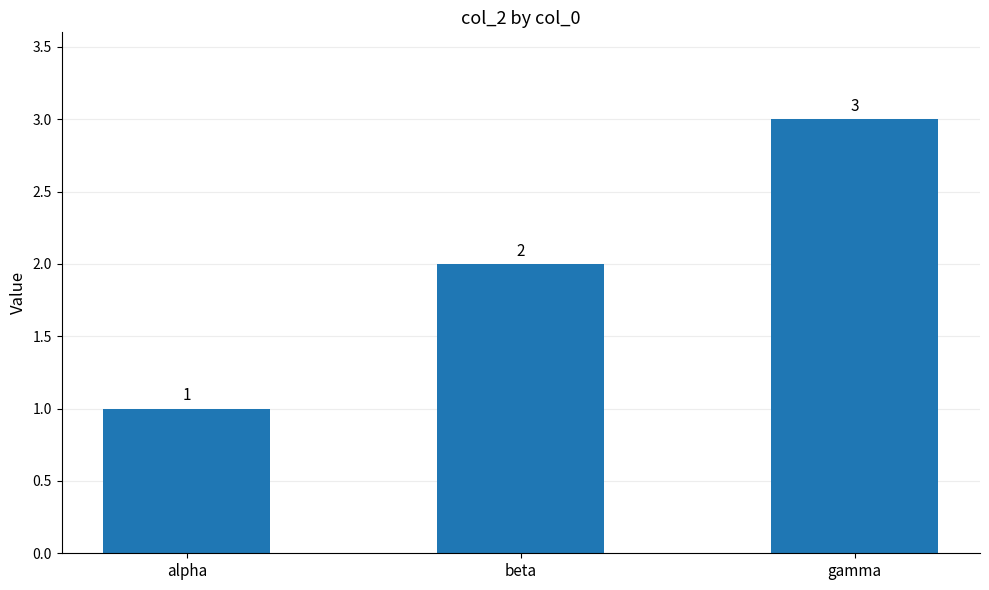

The value at beta is 2. True or false?

True